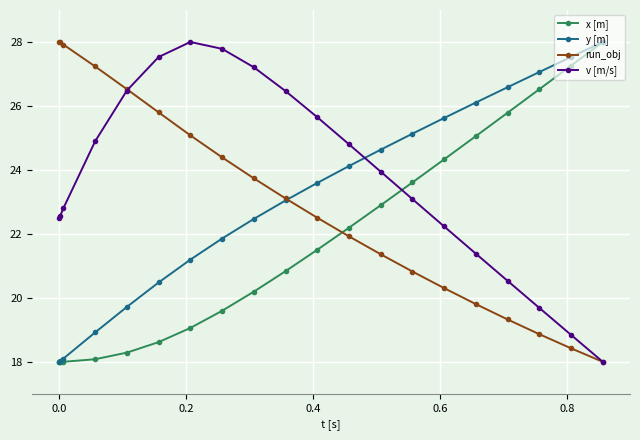

What is the lowest value of the y [m] series?

18.0